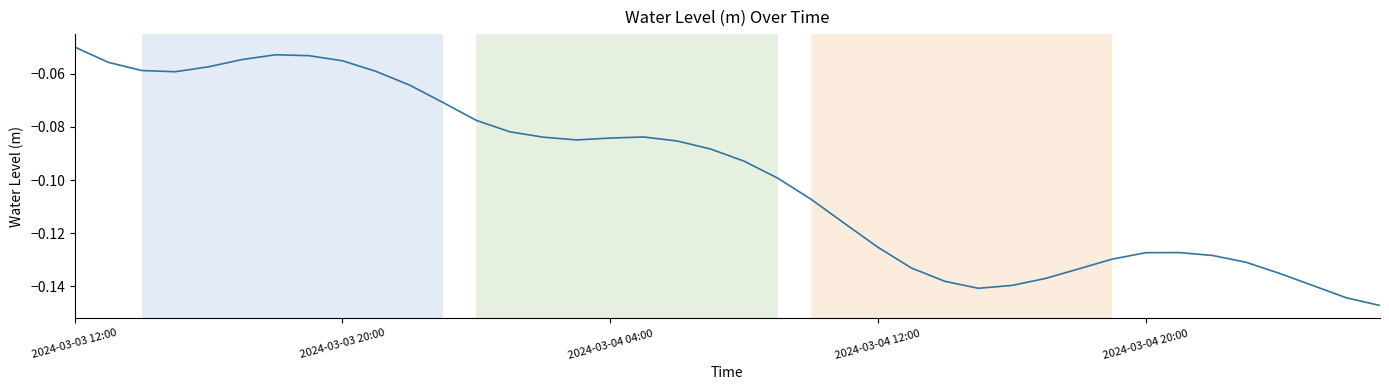

Which label corresponds to the largest value in the chart?

2024-03-03 12:00